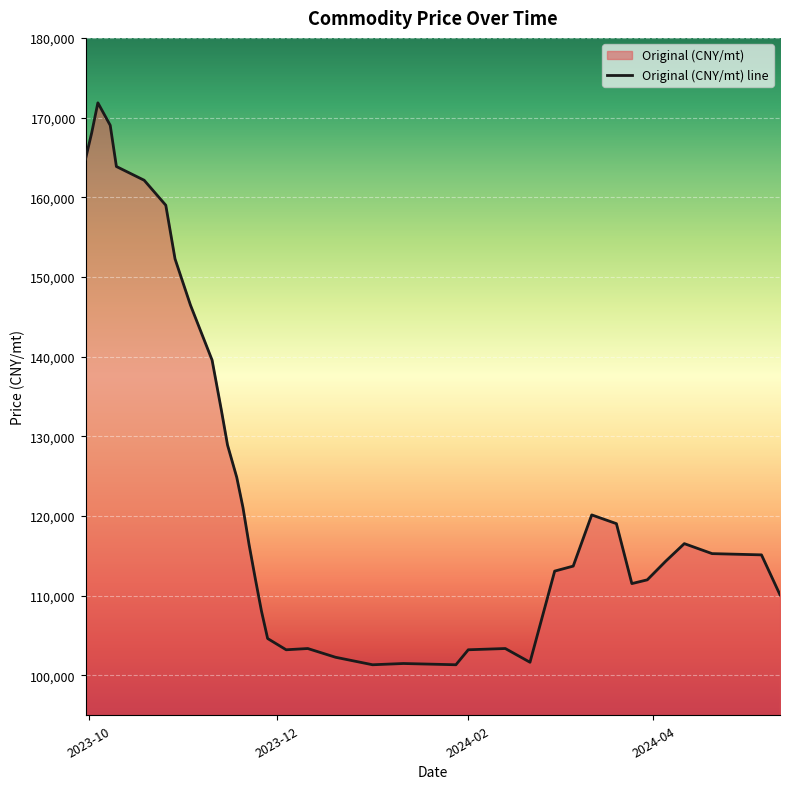

Reading left to right, list all the values displayed in this chart.

164800.6	168091.2	171851.8	169031.3	163860.4	162136.8	159002.8	152264.9	146467.2	139572.6	133304.8	128917.4	124843.3	121082.6	116381.8	112151.0	108076.9	104629.6	103219.4	103376.1	102279.2	101339.0	101495.7	101339.0	103219.4	103376.1	101652.4	113091.2	113717.9	120142.4	119045.6	111524.2	111994.3	114344.7	116538.5	115284.9	115128.2	110114.0